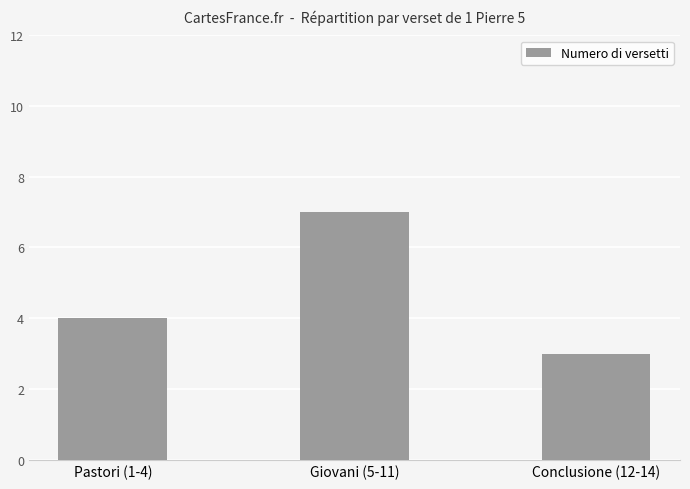

Reading left to right, what are all the values shown in this chart?

4	7	3